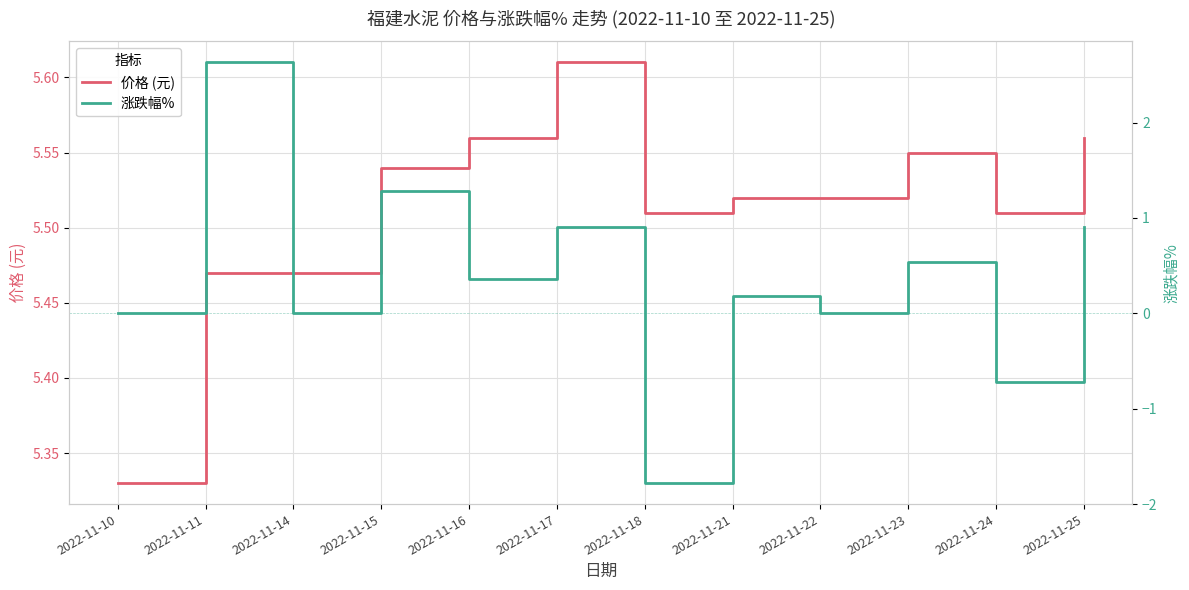

Which category has the highest value in the 涨跌幅% series?

2022-11-11